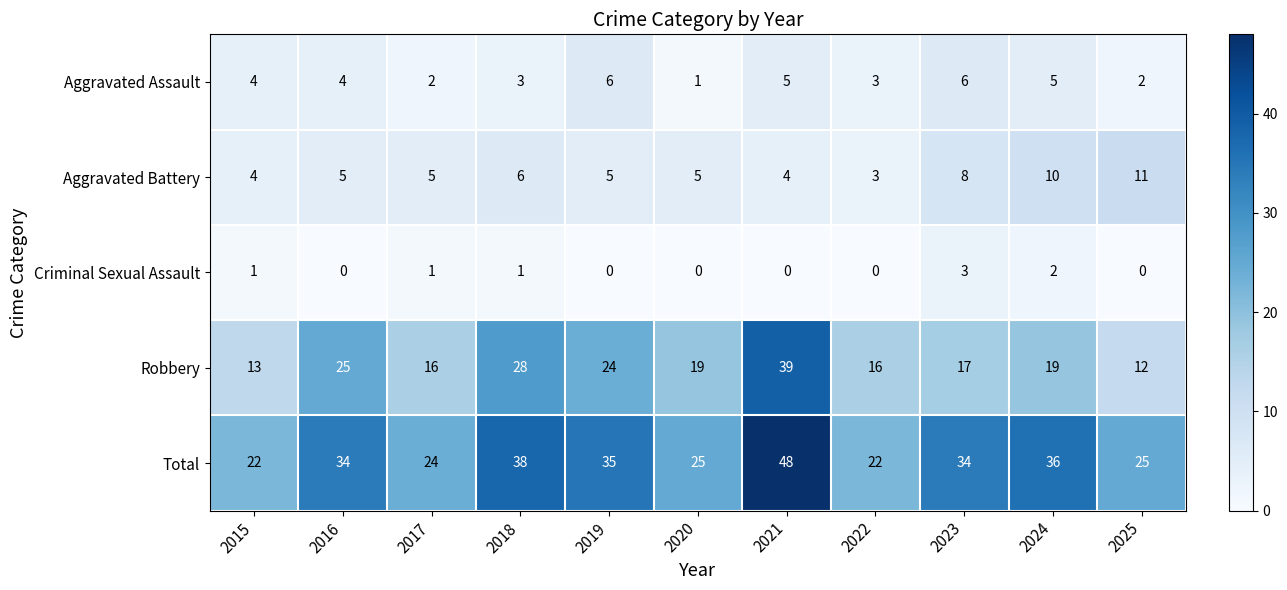

The Total series shows 15 at 2022. True or false?

False